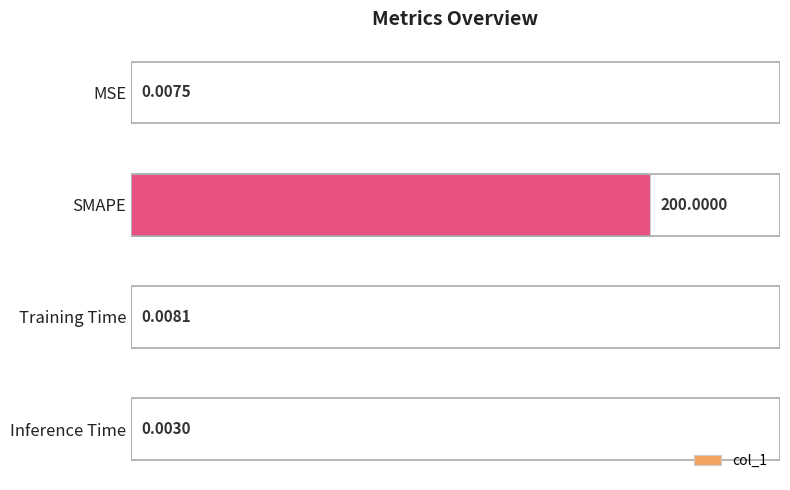

At which label is the value closest to 100?

Training Time